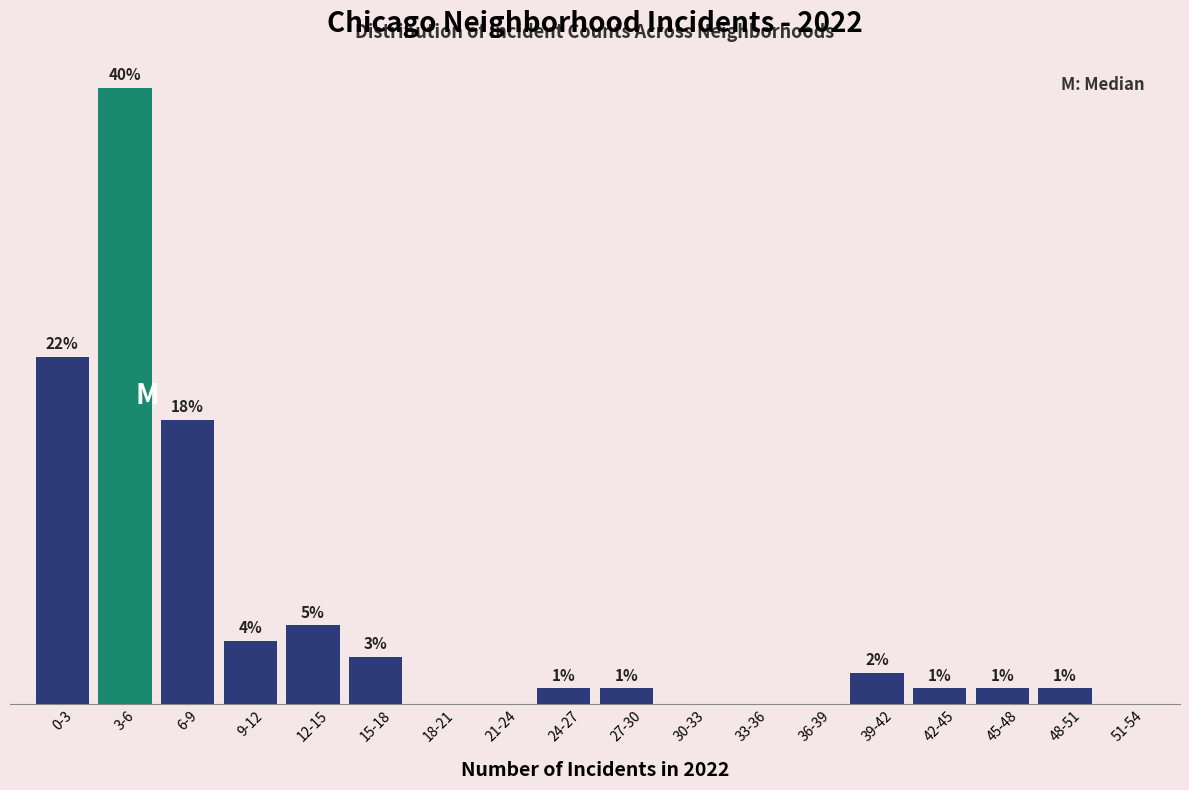

Between 39-42 and 0-3, which is larger?

0-3